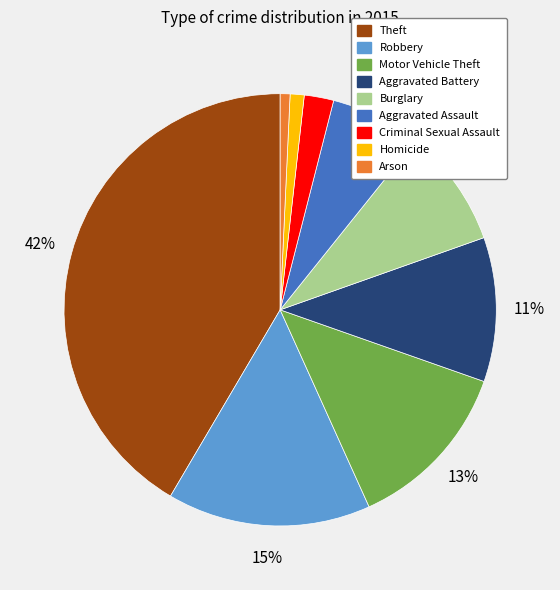

To the nearest percent, what is the average slice percentage?

11%